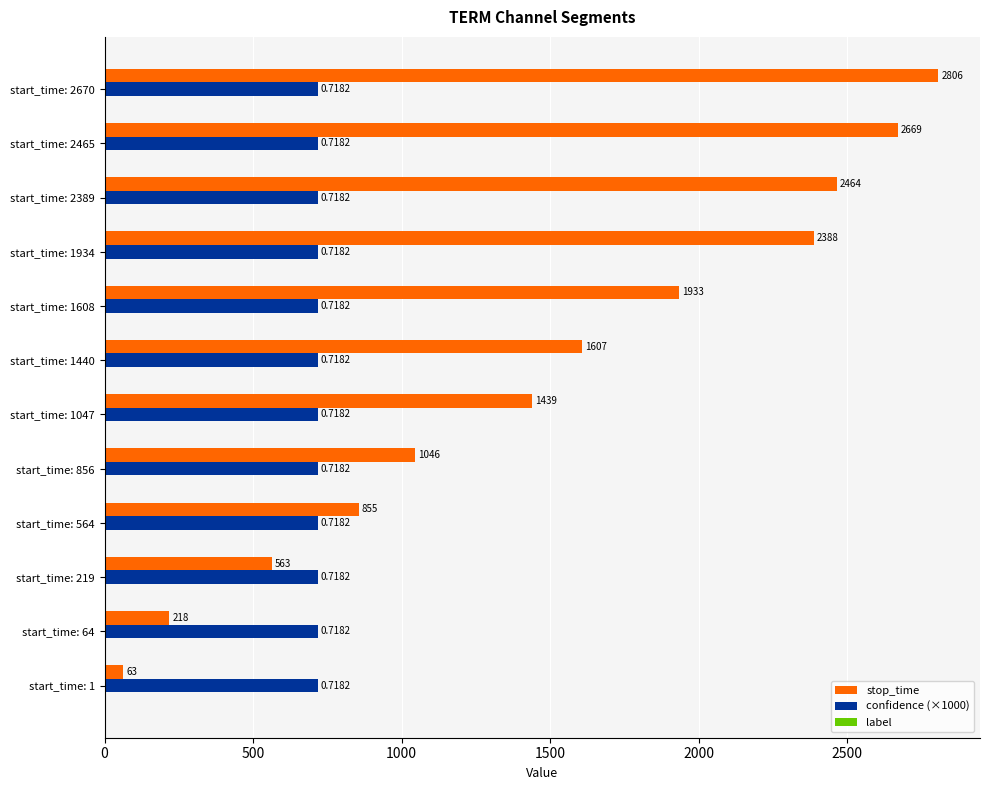

What is the sum of all confidence (×1000) values?

8617.9